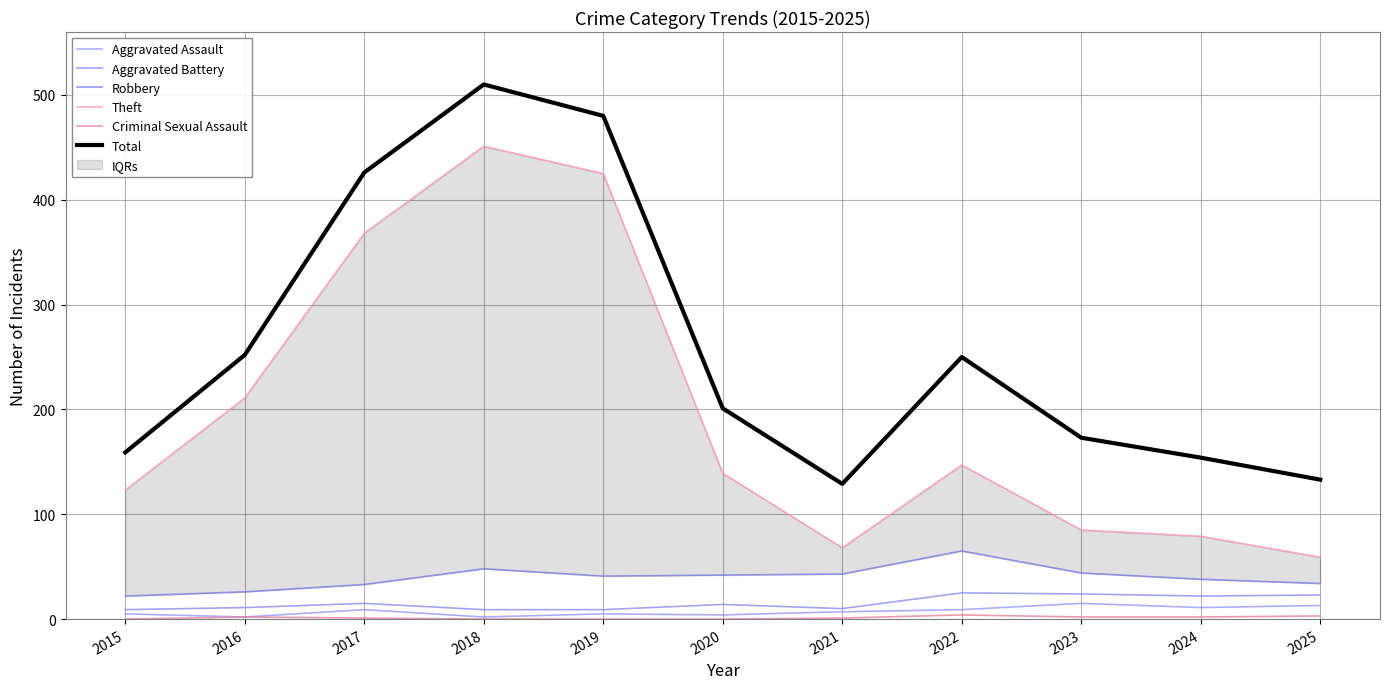

The value of Total at 2024 is 211. True or false?

False